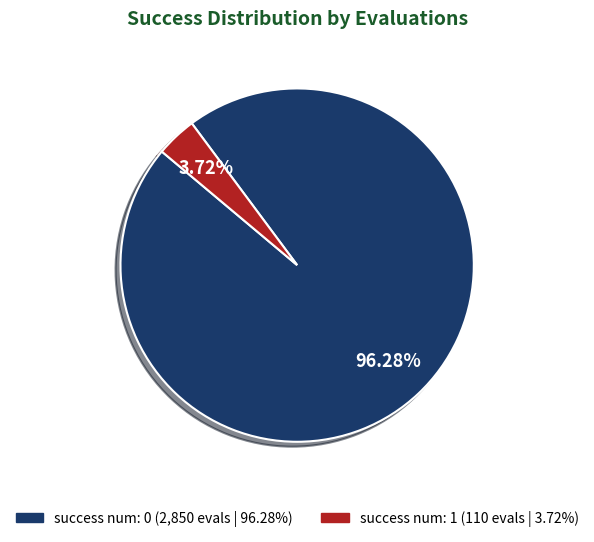

Is there a majority slice in this chart?

Yes